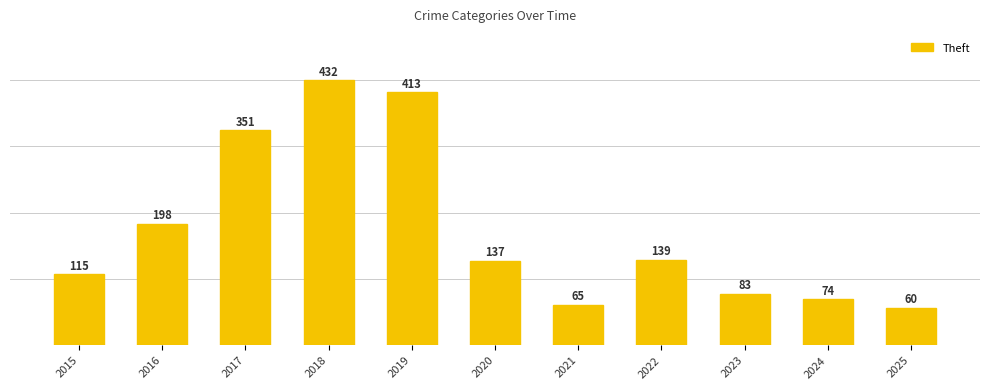

List the labels in order of value, smallest first.

2025, 2021, 2024, 2023, 2015, 2020, 2022, 2016, 2017, 2019, 2018